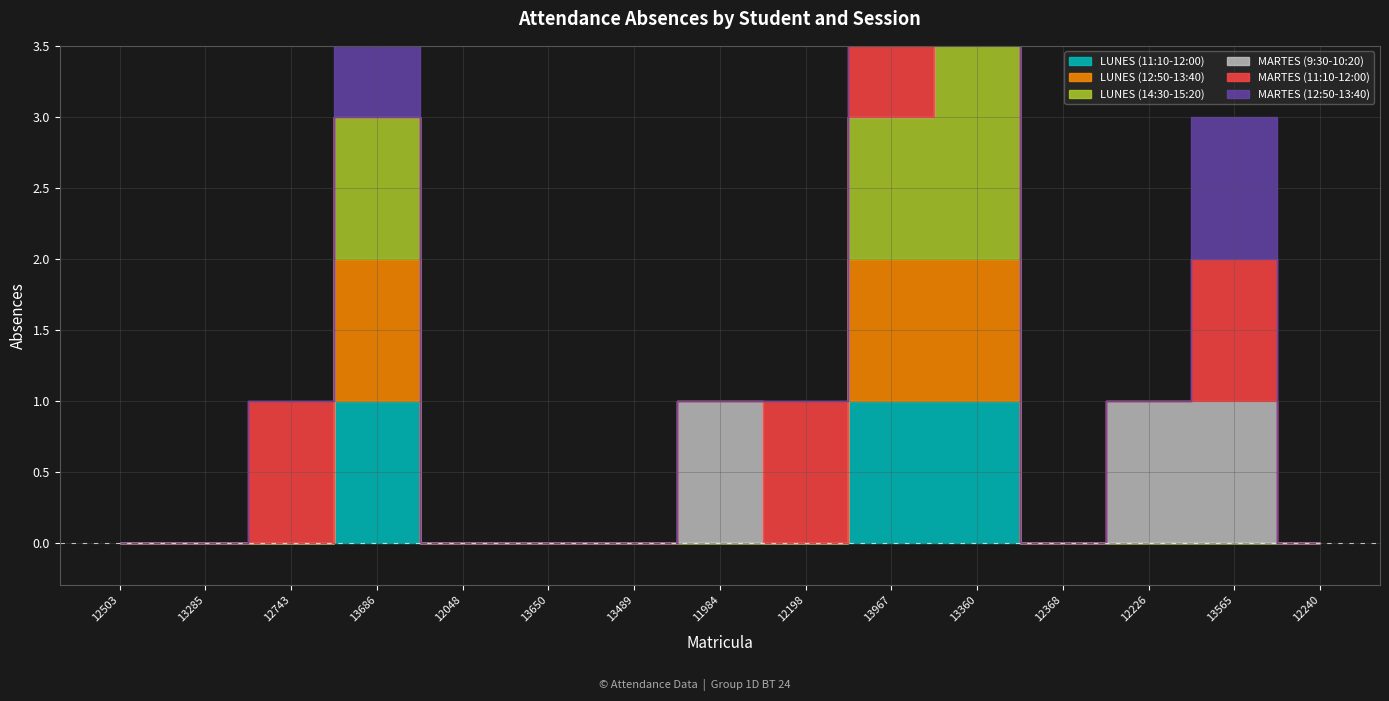

What is the difference between the maximum and minimum values in the LUNES (12:50-13:40) series?

1